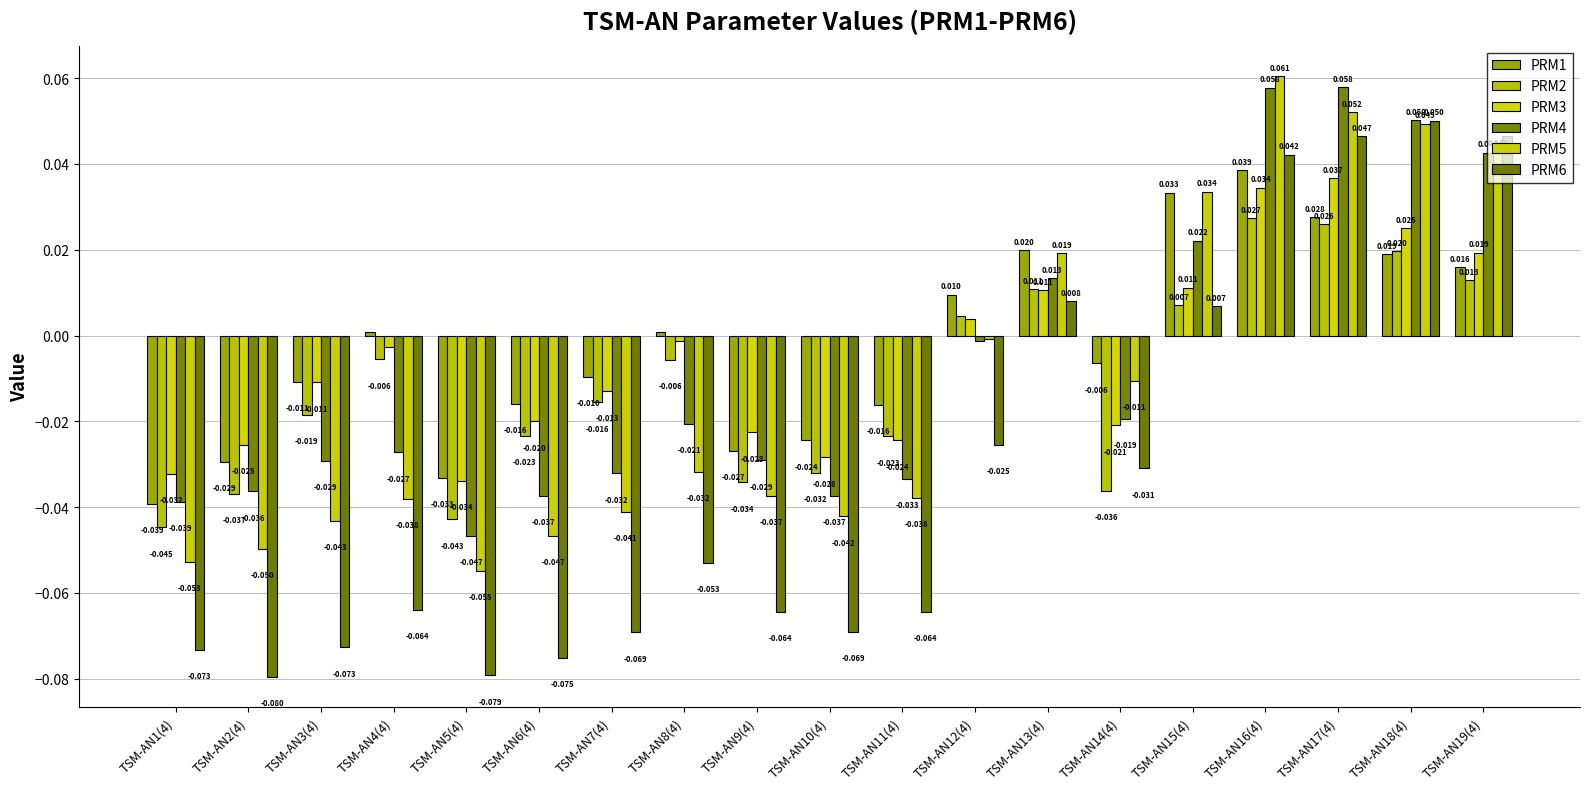

At which label does PRM4 reach its minimum?

TSM-AN5(4)